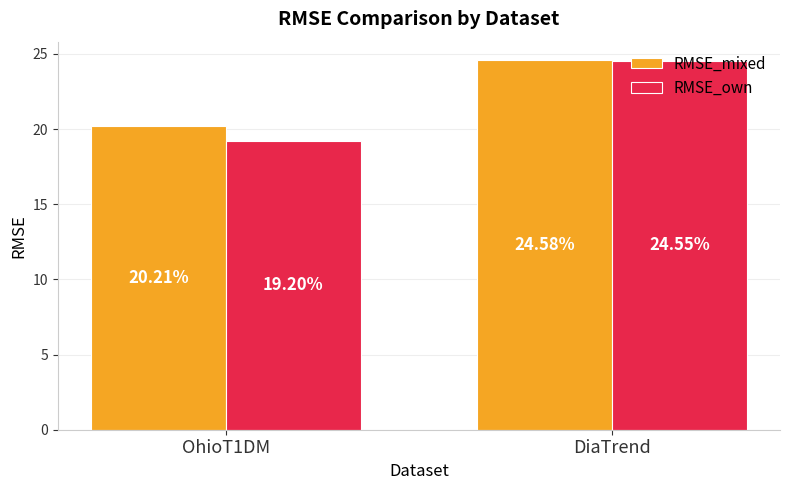

Which category has the lowest value in the RMSE_own series?

OhioT1DM